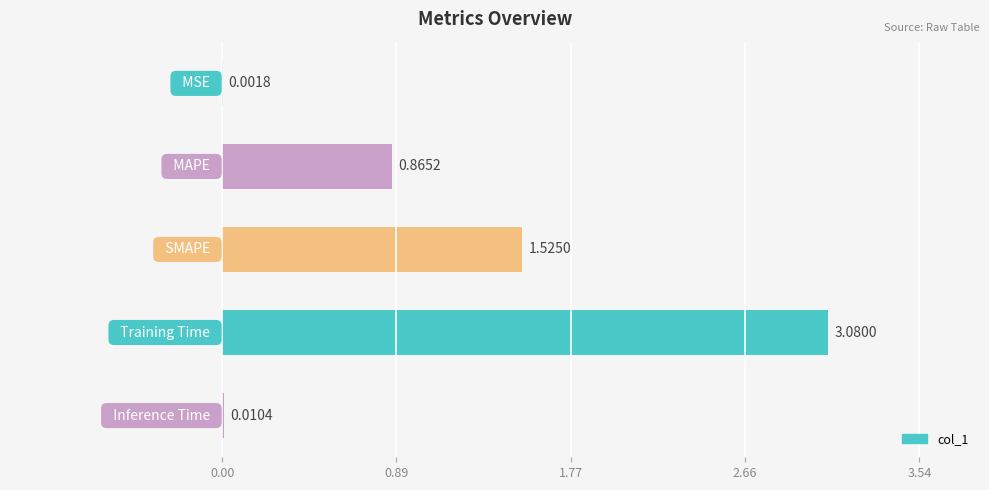

What is the sum of all values?

5.5